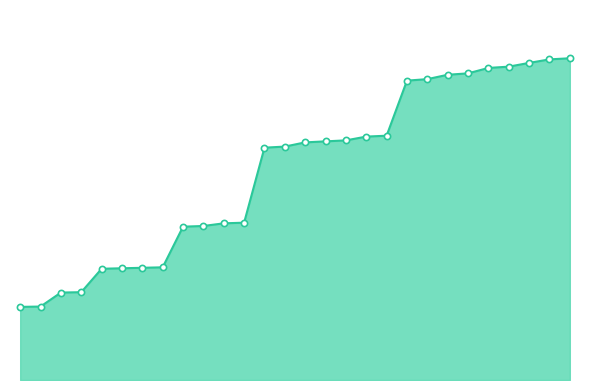

Is this an area chart (filled region under the line)?

Yes